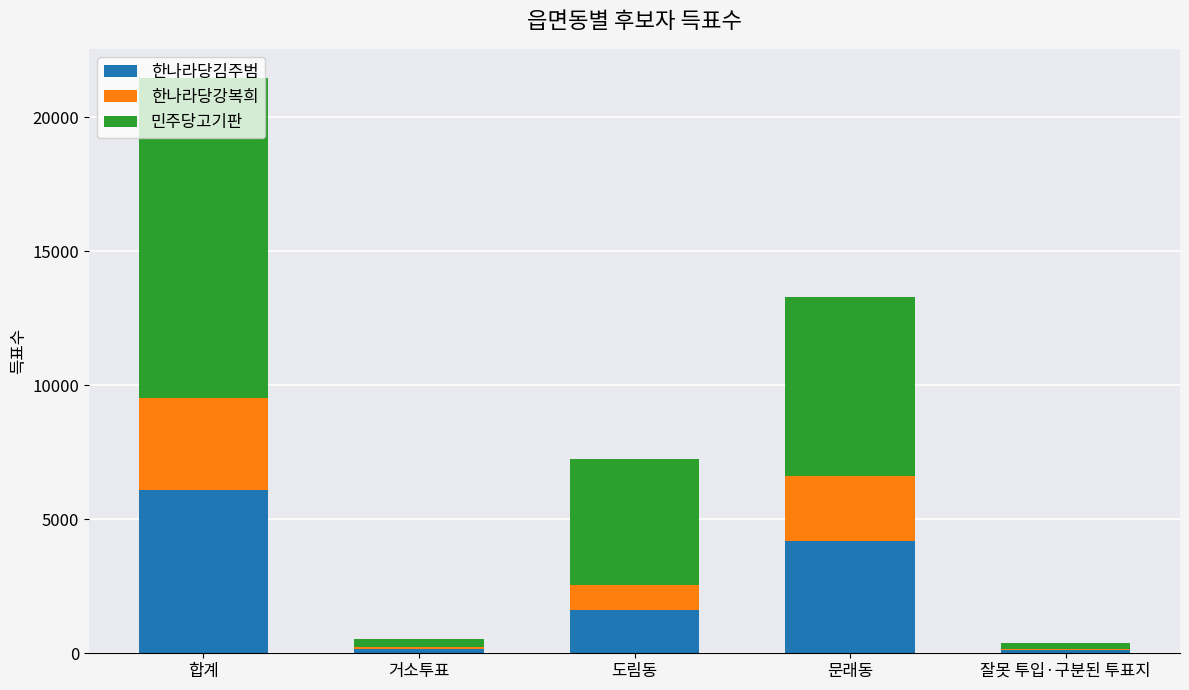

Read the 한나라당김주범 value at 도림동.

1613